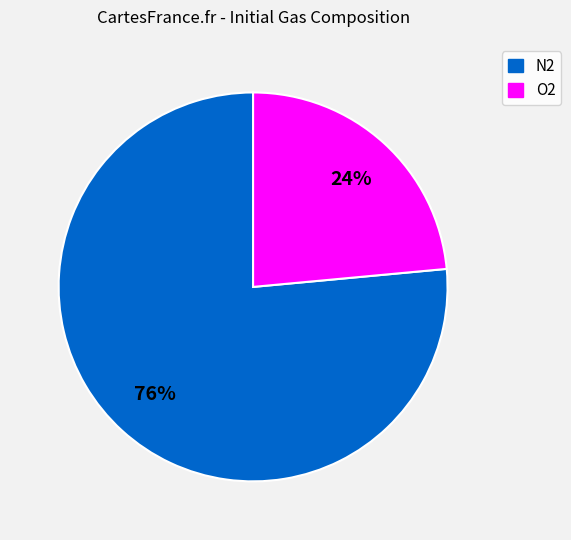

Is there a majority slice in this chart?

Yes